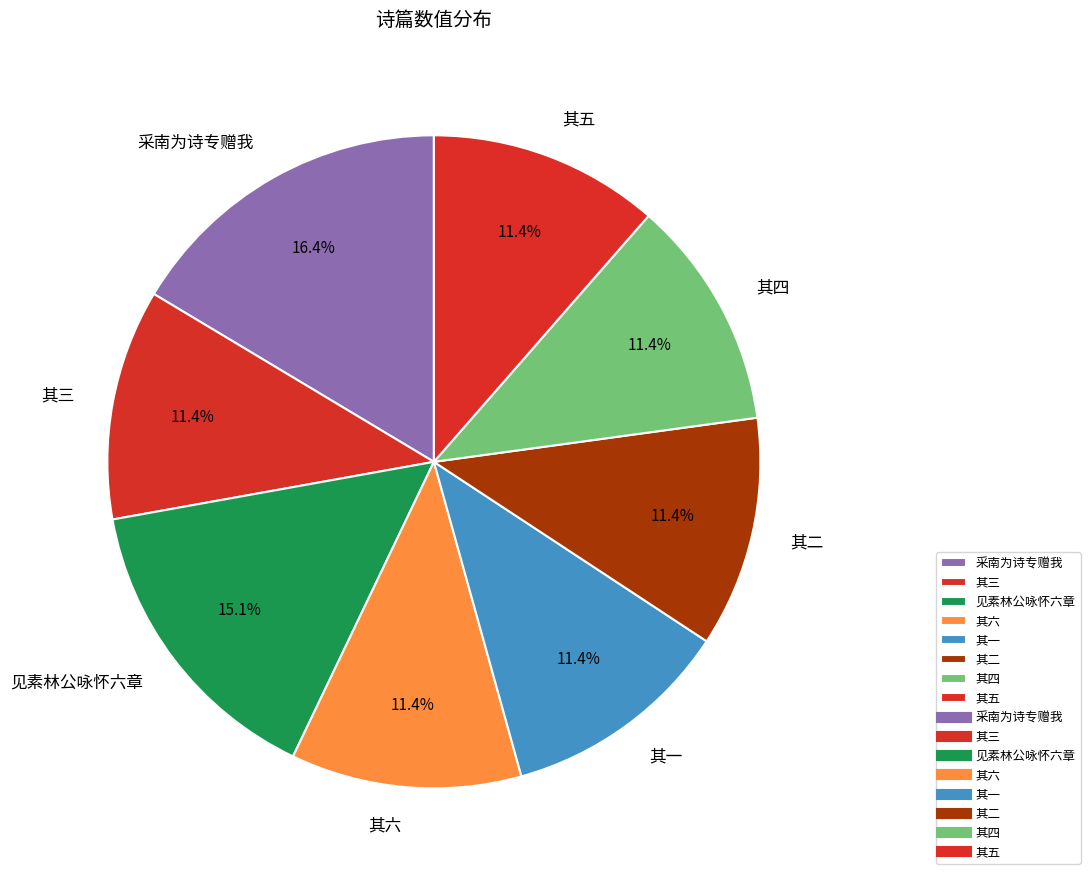

Which category has the biggest portion of the pie?

采南为诗专赠我